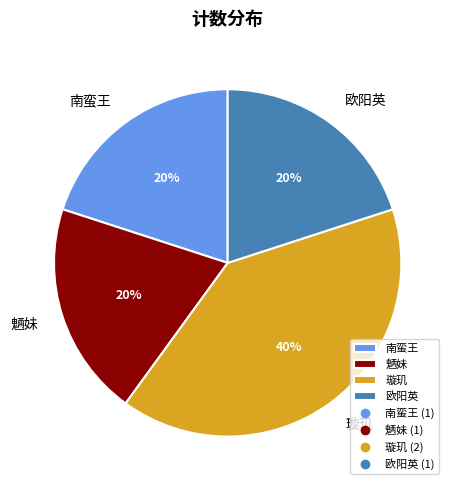

Count the number of slices in the pie.

4